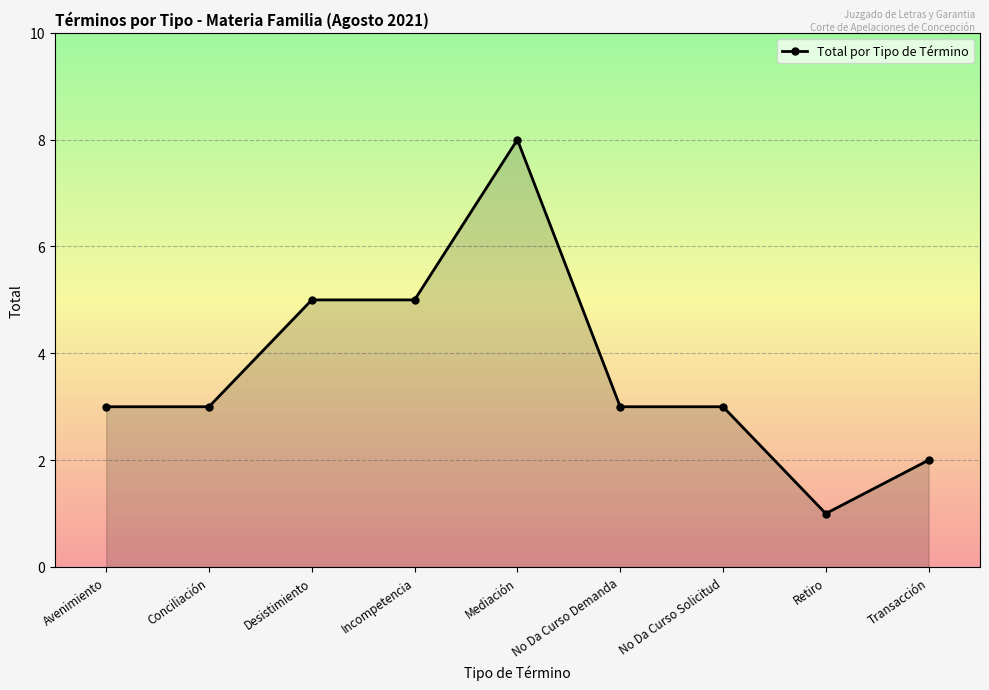

What is the difference between the second highest and minimum values?

4